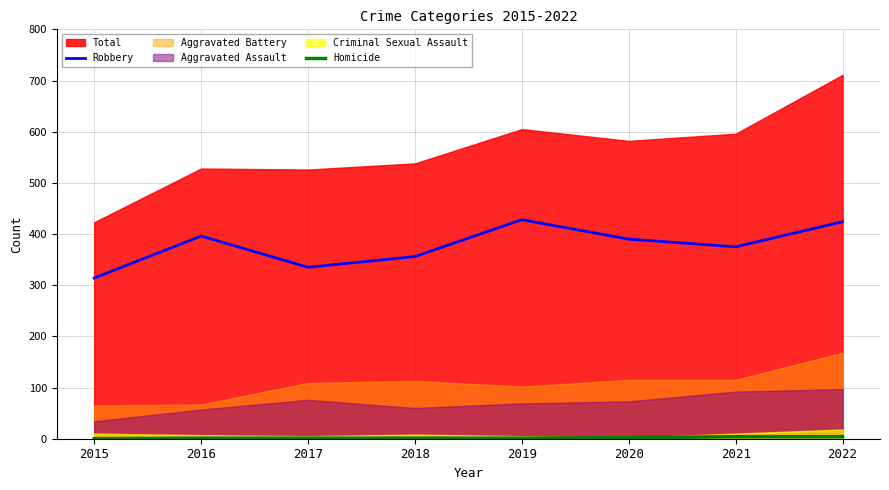

True or false: Robbery has a value of 692 at 2020.

False